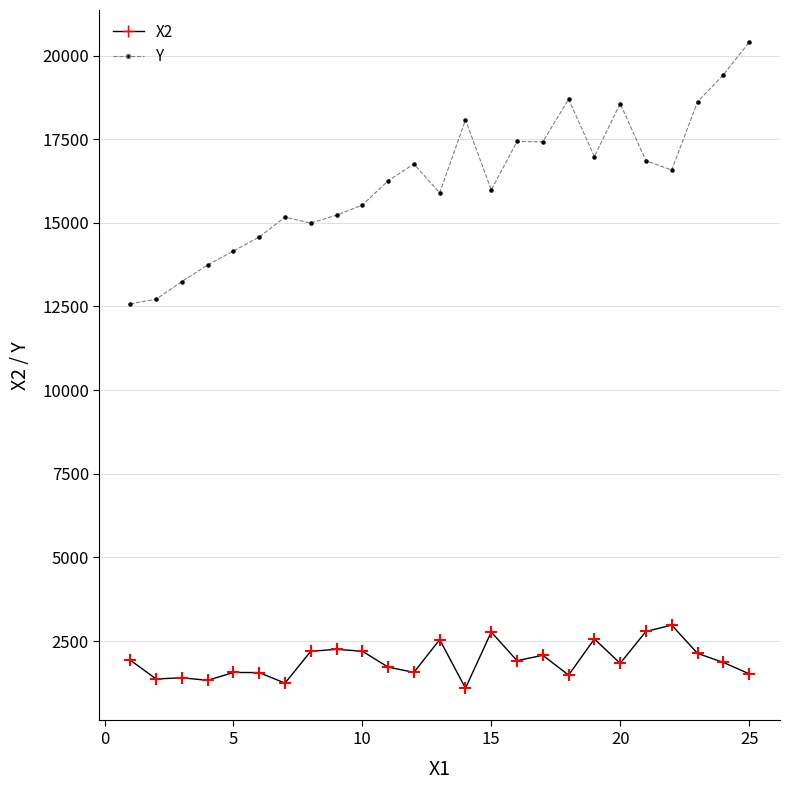

What are all the series names shown in the legend?

X2, Y